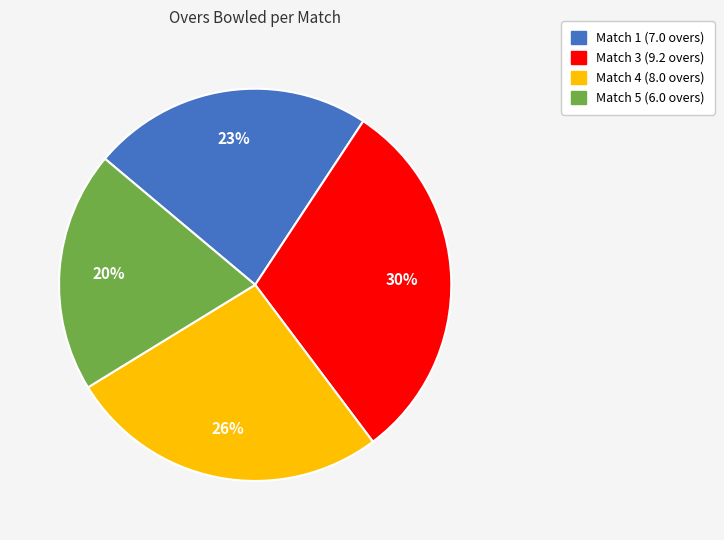

Between Match 3 and Match 5, which is larger?

Match 3